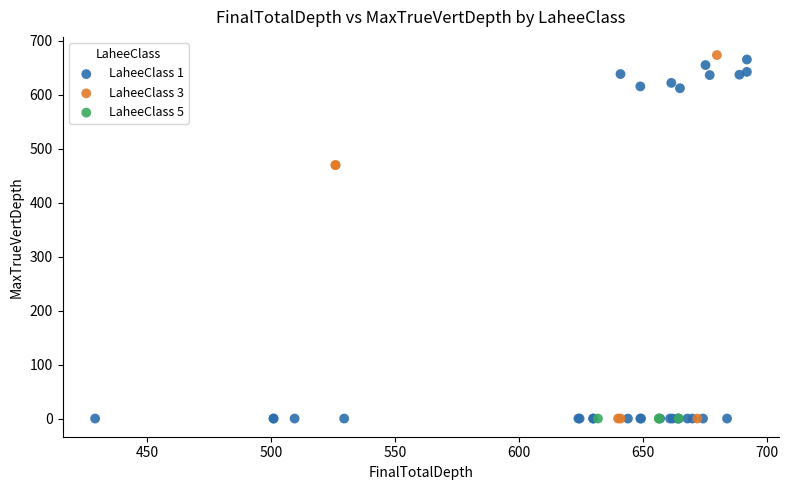

What are all the series names shown in the legend?

LaheeClass 1, LaheeClass 3, LaheeClass 5